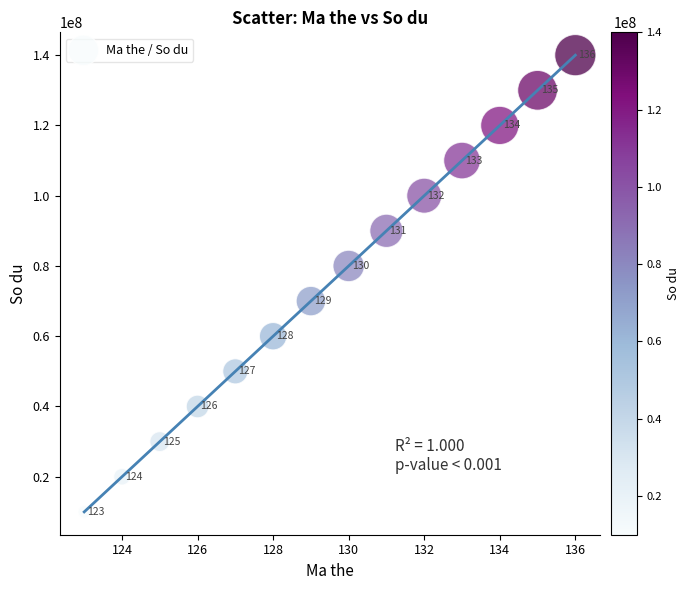

What Y value in the scatter plot is closest to 75000000?

70000000